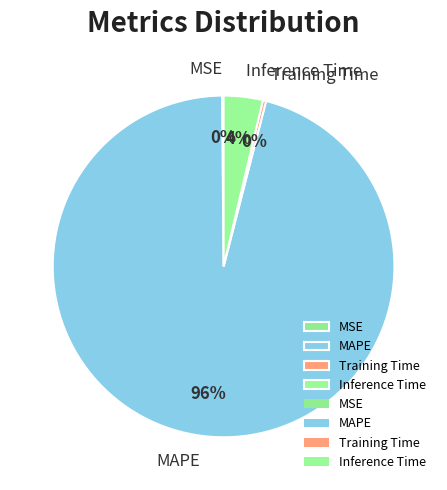

What is the majority slice?

MAPE